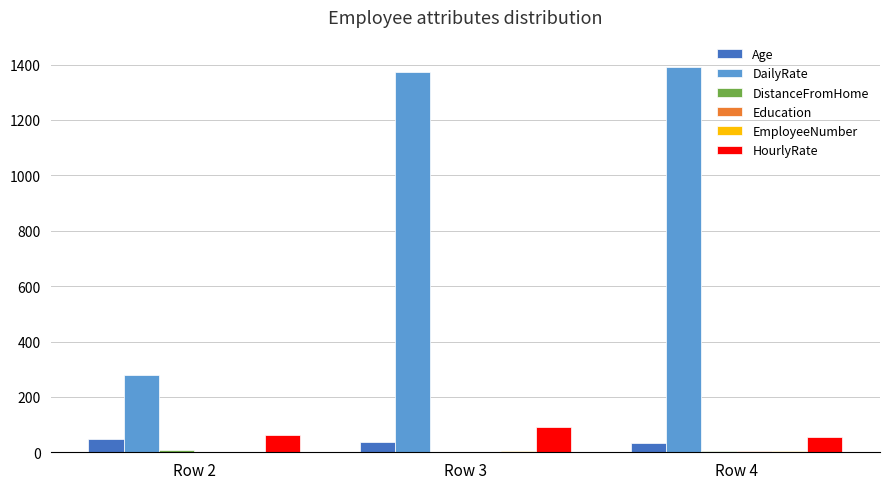

Which series has the largest total across all categories?

DailyRate